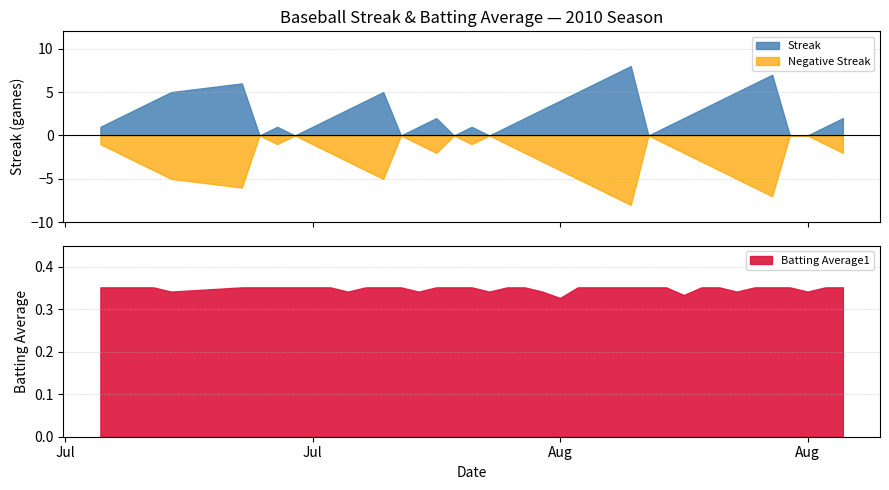

What is the difference between the second highest and second lowest values in the Streak series?

7